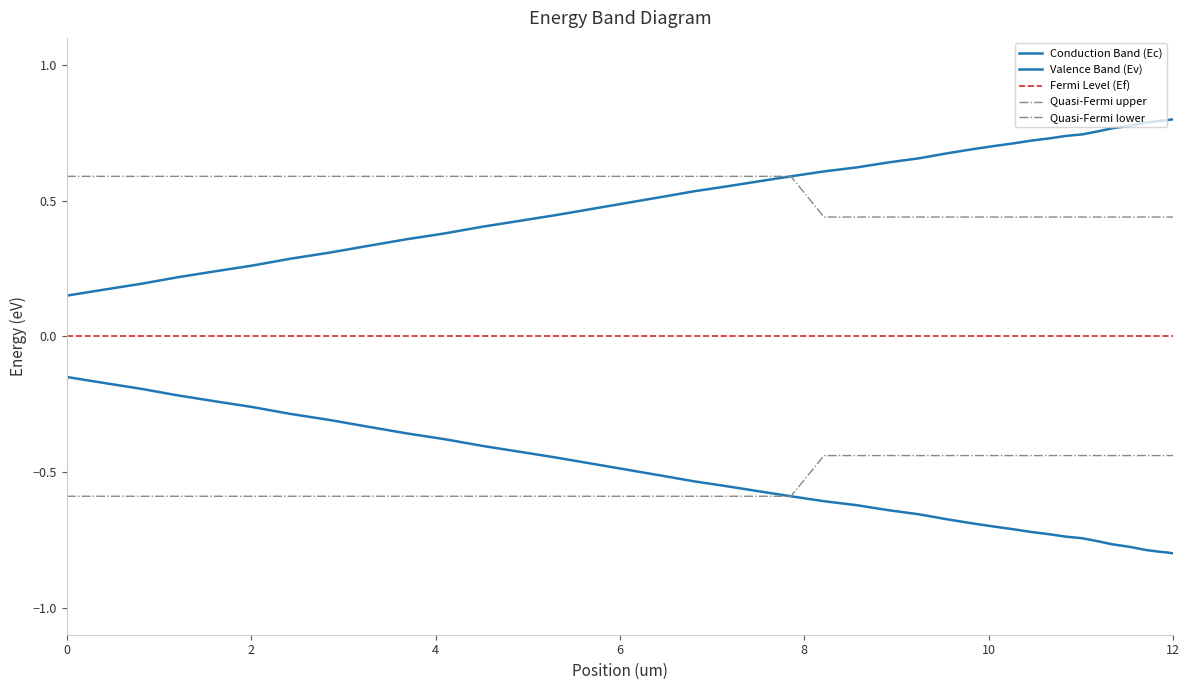

At how many categories does at least one series exceed 0?

40